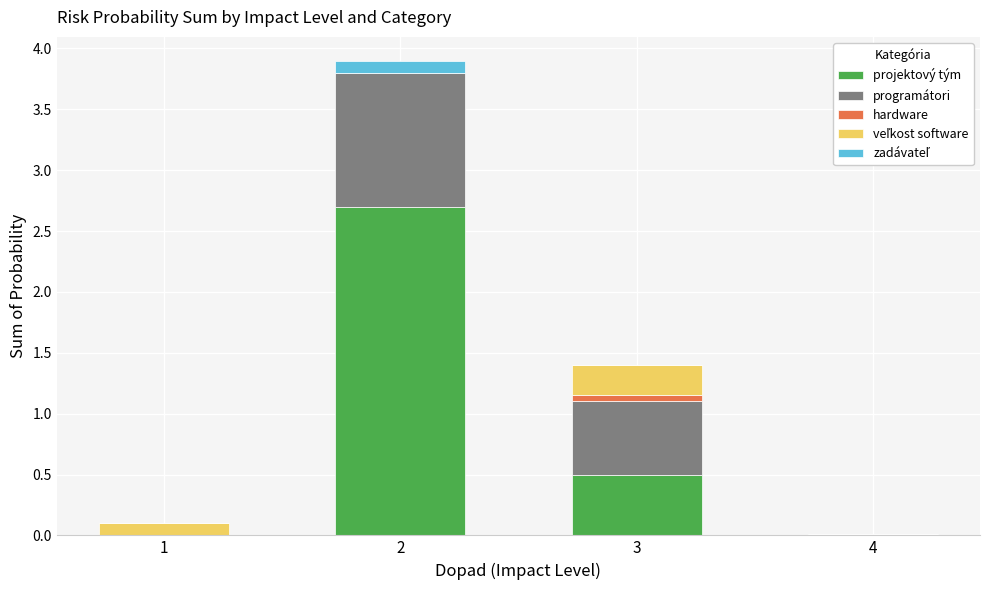

What is the total value across all series at 2?

3.9